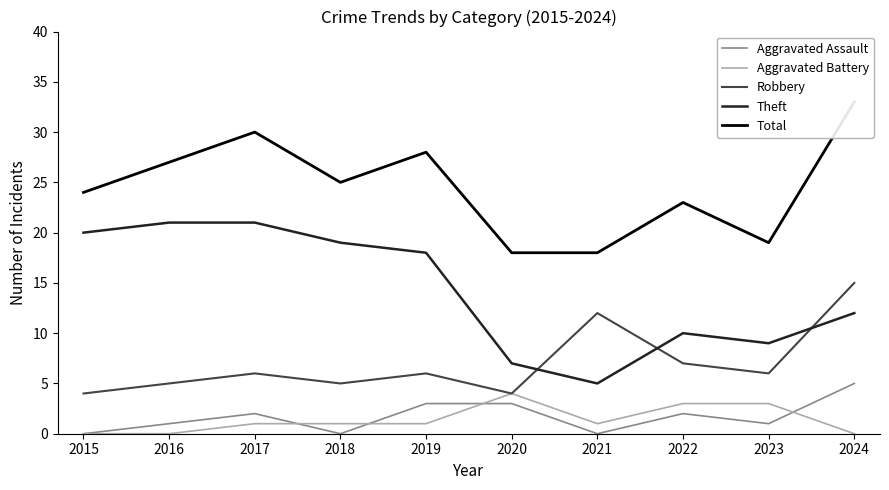

Reading right to left, extract all data points from this chart.

Aggravated Assault: 5	1	2	0	3	3	0	2	1	0
Aggravated Battery: 0	3	3	1	4	1	1	1	0	0
Robbery: 15	6	7	12	4	6	5	6	5	4
Theft: 12	9	10	5	7	18	19	21	21	20
Total: 33	19	23	18	18	28	25	30	27	24